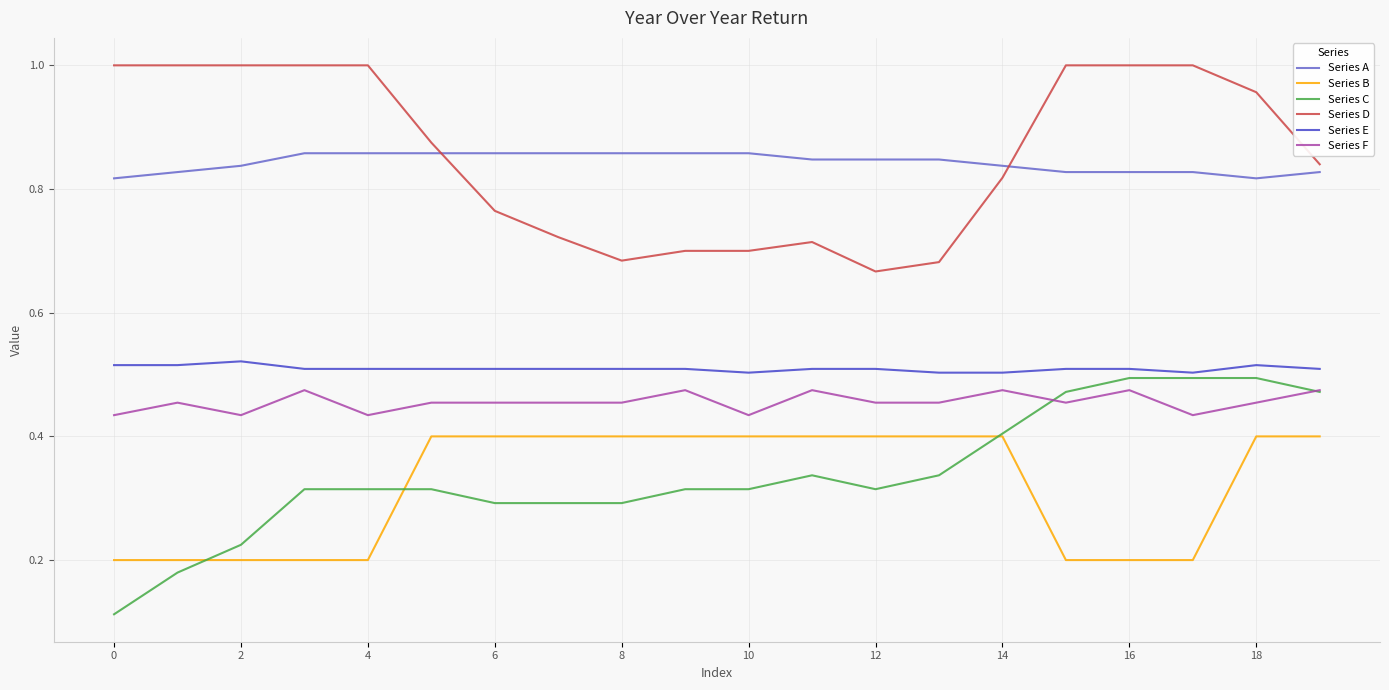

How many lines are shown in the chart?

6